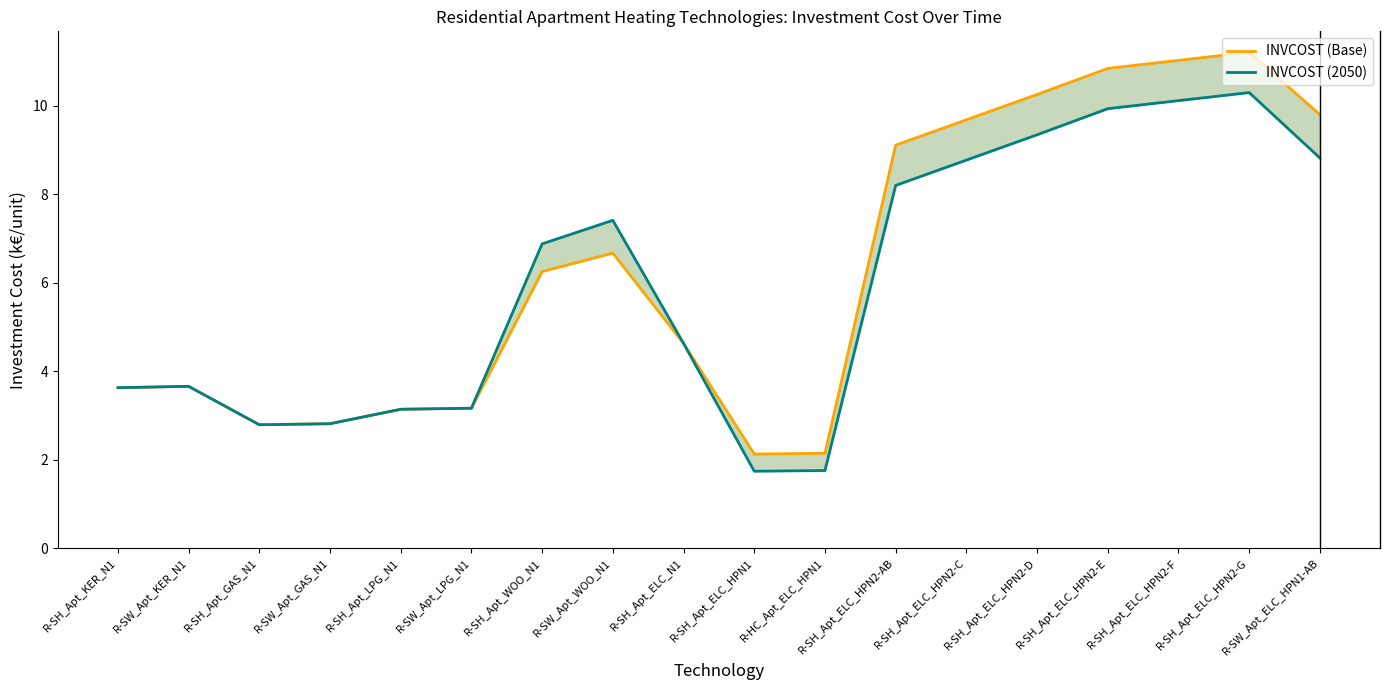

Rank the series by their average value, from lowest to highest.

INVCOST (2050), INVCOST (Base)